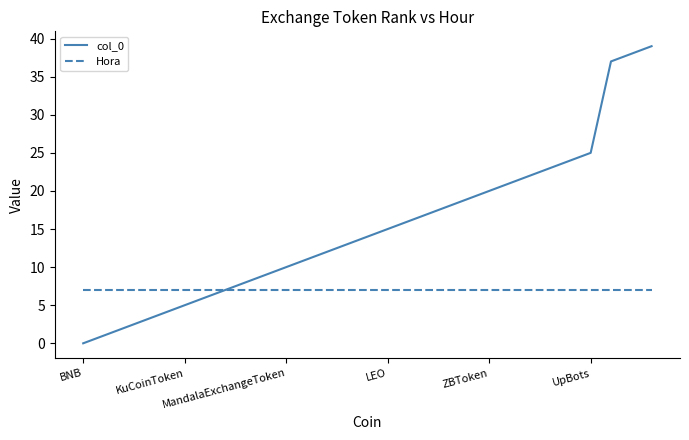

What is the average value of the col_0 series?

15